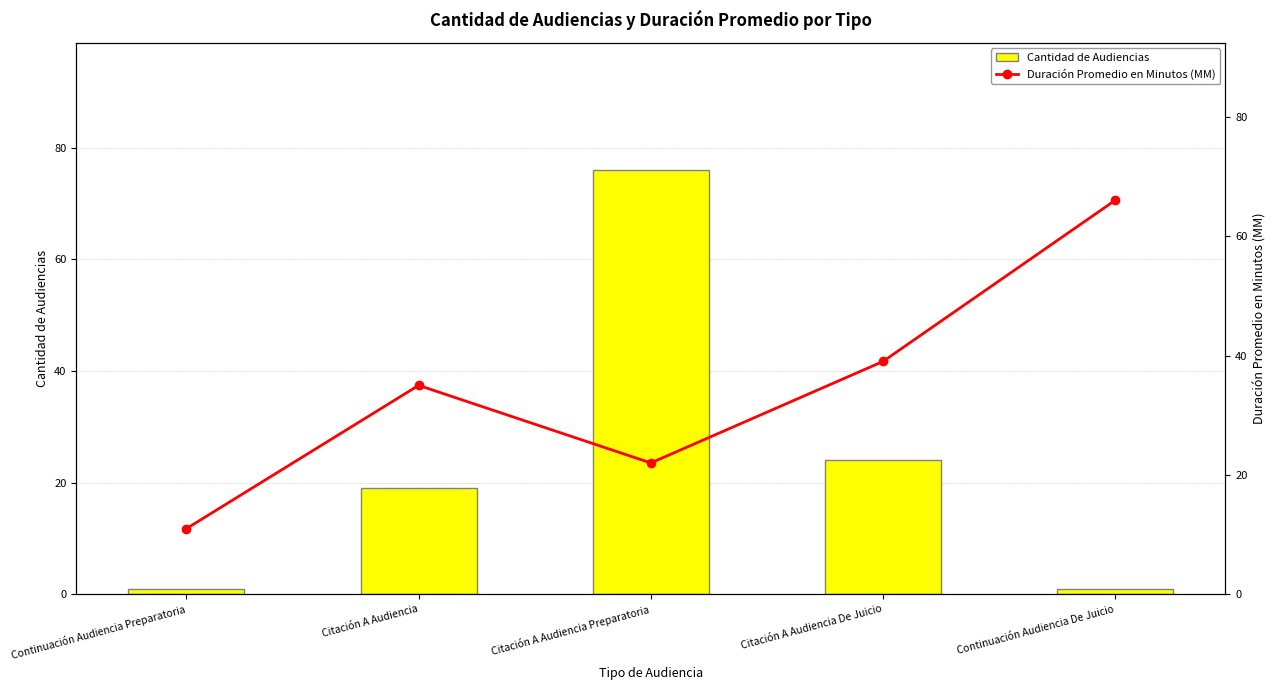

Reading left to right, list all the values displayed in this chart.

Cantidad de Audiencias: Continuación Audiencia Preparatoria=1	Citación A Audiencia=19	Citación A Audiencia Preparatoria=76	Citación A Audiencia De Juicio=24	Continuación Audiencia De Juicio=1
Duración Promedio en Minutos (MM): Continuación Audiencia Preparatoria=11	Citación A Audiencia=35	Citación A Audiencia Preparatoria=22	Citación A Audiencia De Juicio=39	Continuación Audiencia De Juicio=66